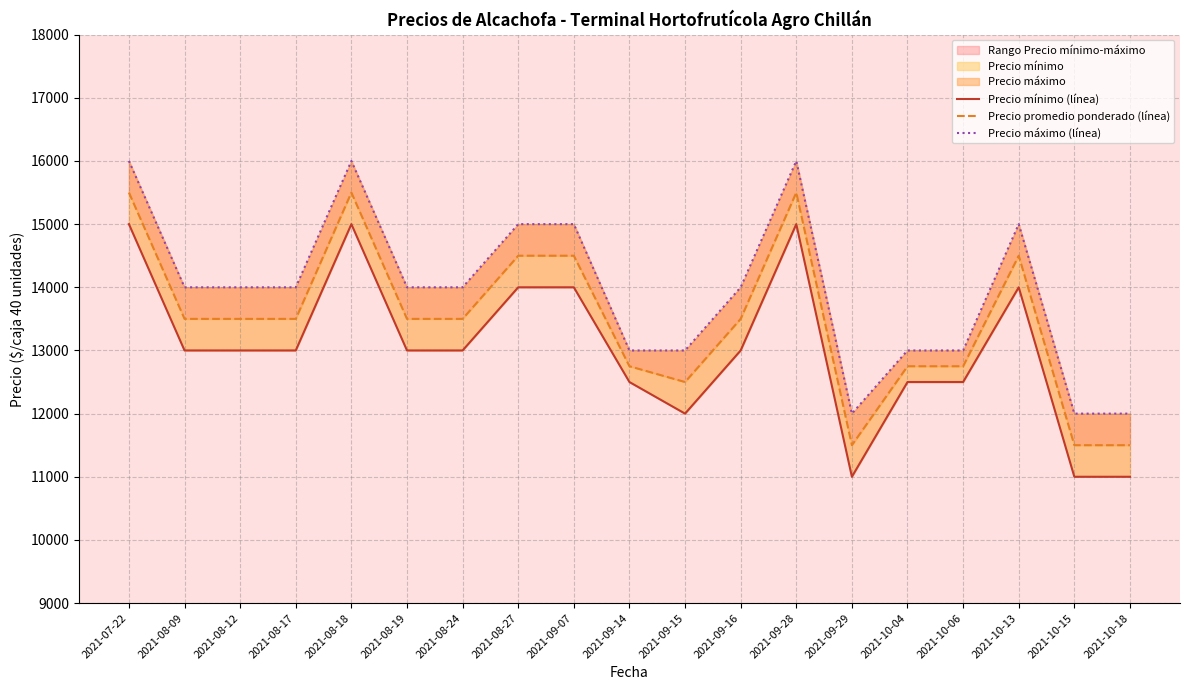

At which category does Precio mínimo (línea) reach its first local peak?

2021-08-18